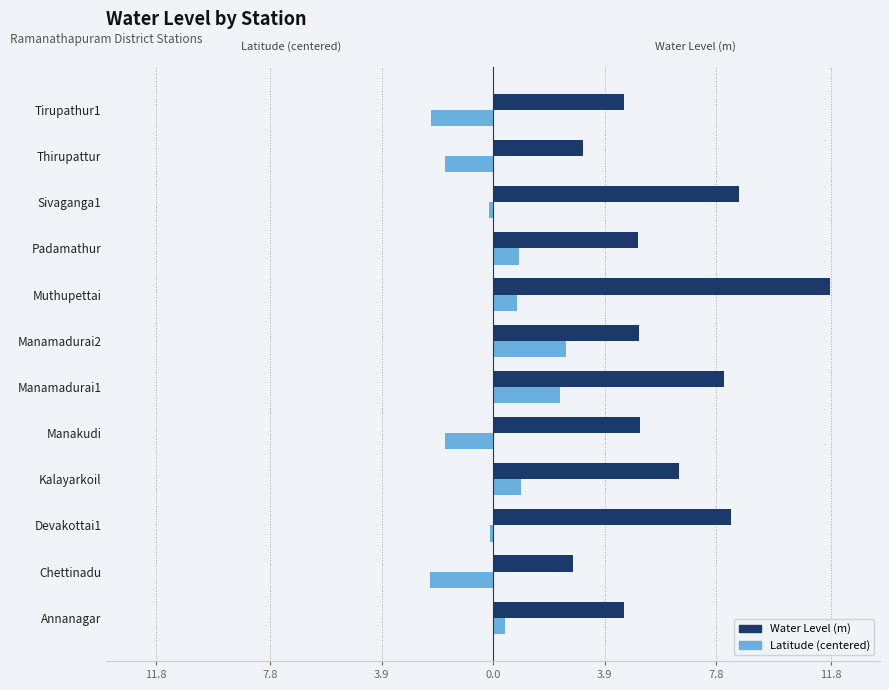

What are all the series names shown in the legend?

Water Level (m), Latitude (centered)